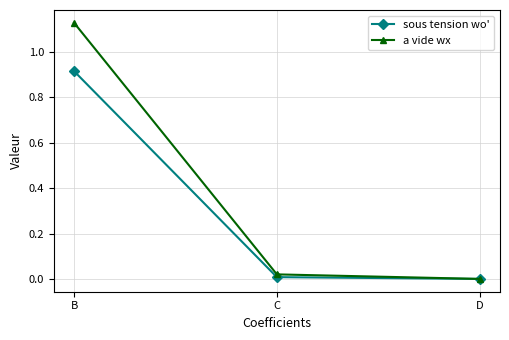

Which series has the widest spread of values?

a vide wx